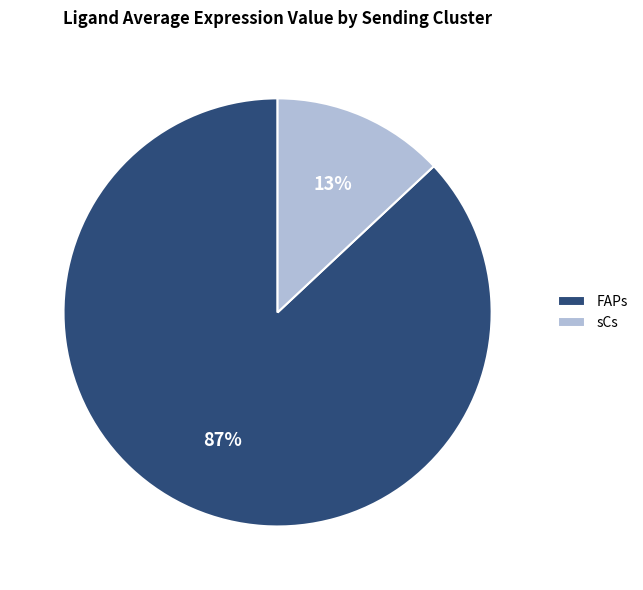

Is there a majority slice in this chart?

Yes